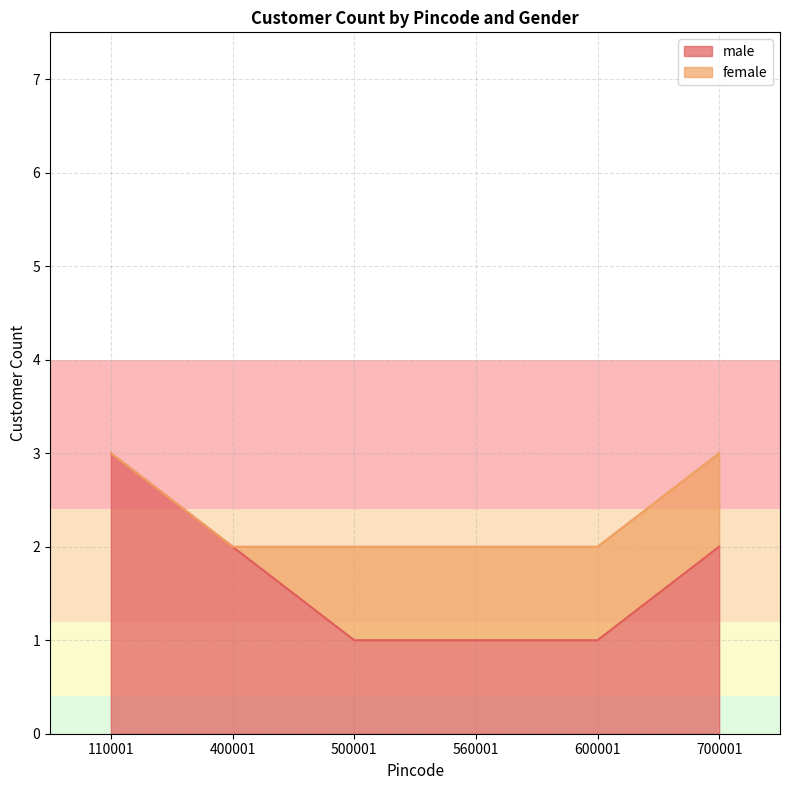

What is the total value across all series at 700001?

3